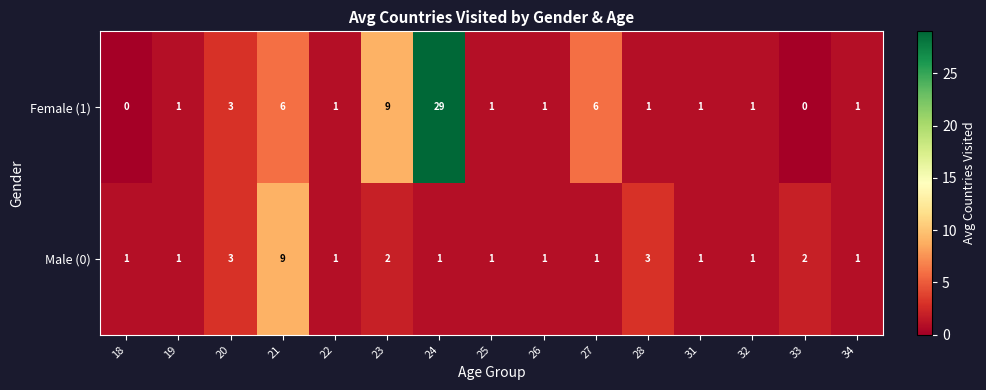

Reading right to left, list all the values displayed in this chart.

Female (1): 34=1	33=0	32=1	31=1	28=1	27=6	26=1	25=1	24=29	23=9	22=1	21=6	20=3	19=1	18=0
Male (0): 34=1	33=2	32=1	31=1	28=3	27=1	26=1	25=1	24=1	23=2	22=1	21=9	20=3	19=1	18=1